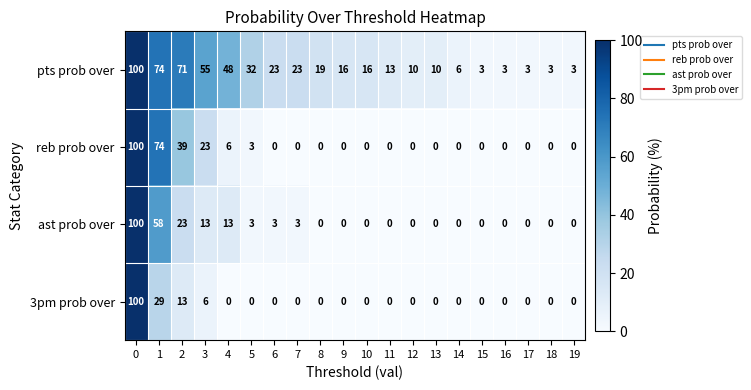

Rank the series at 3 from lowest to highest value.

3pm prob over, ast prob over, reb prob over, pts prob over